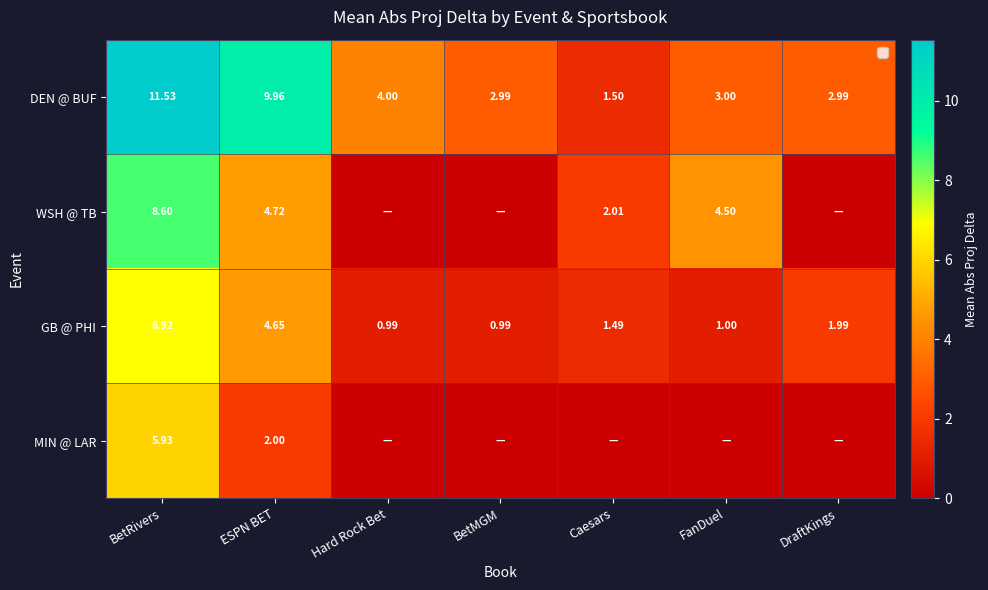

What is the total value across all series at BetRivers?

33.0